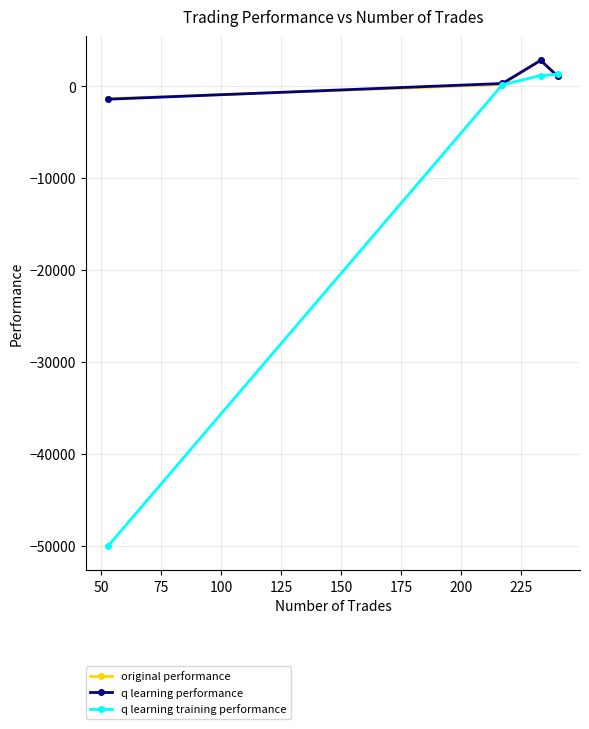

Which series has the widest spread of values?

q learning training performance